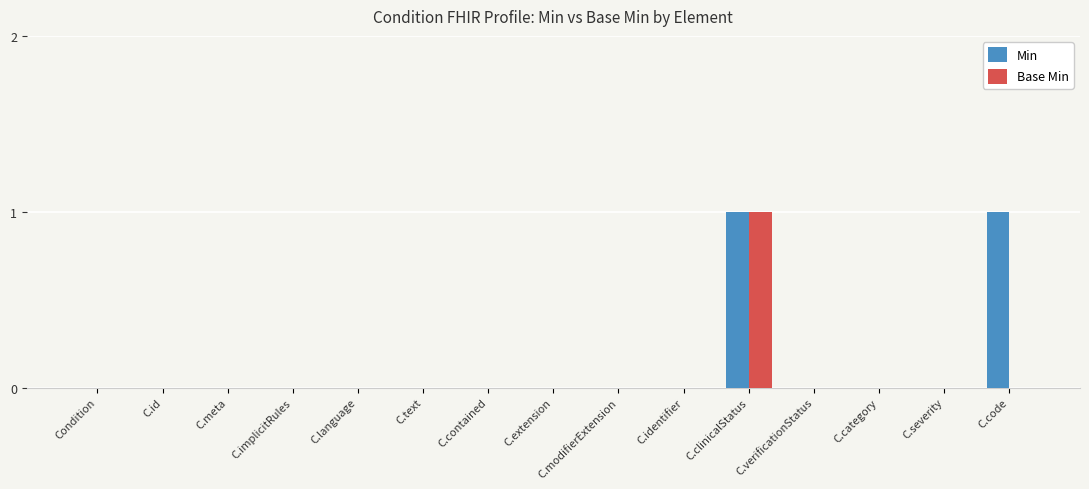

Count the number of categories in the chart.

15